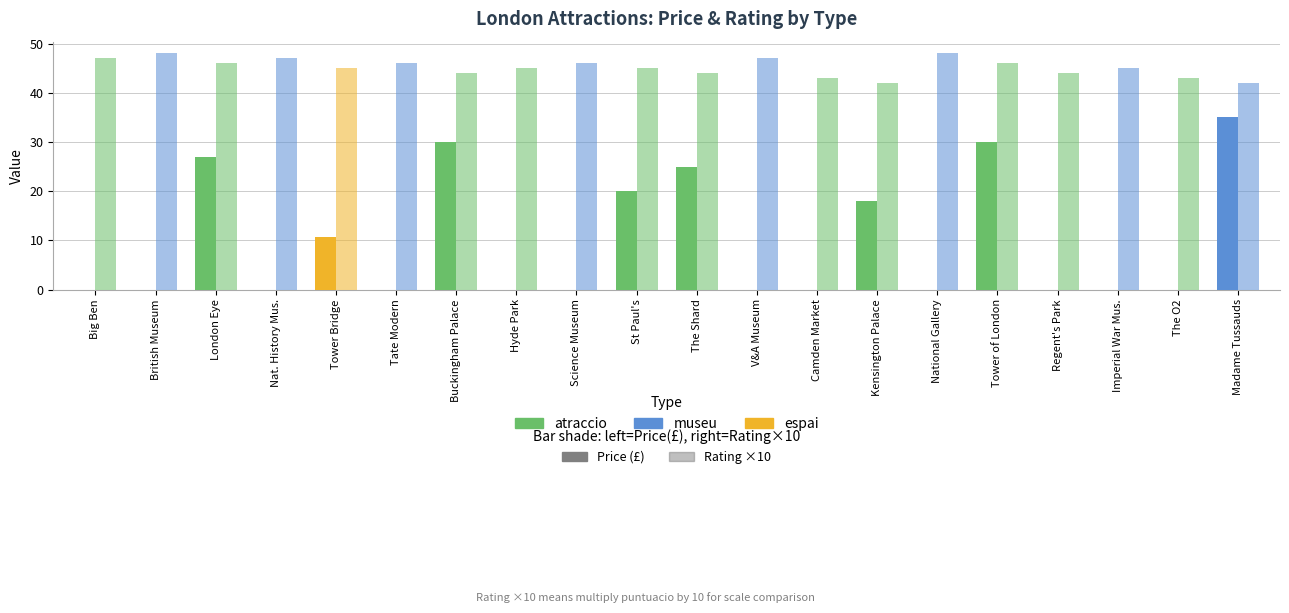

Are the bars horizontal?

No